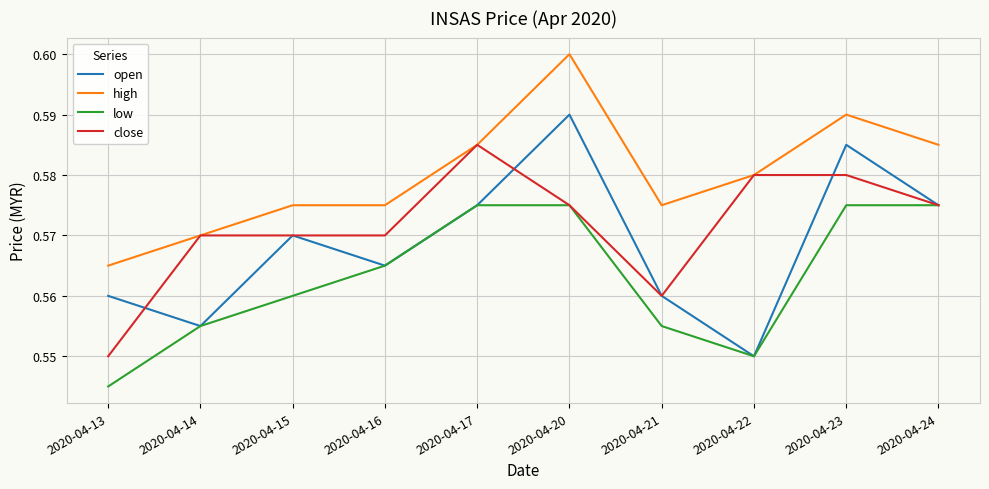

How many lines are shown in the chart?

4